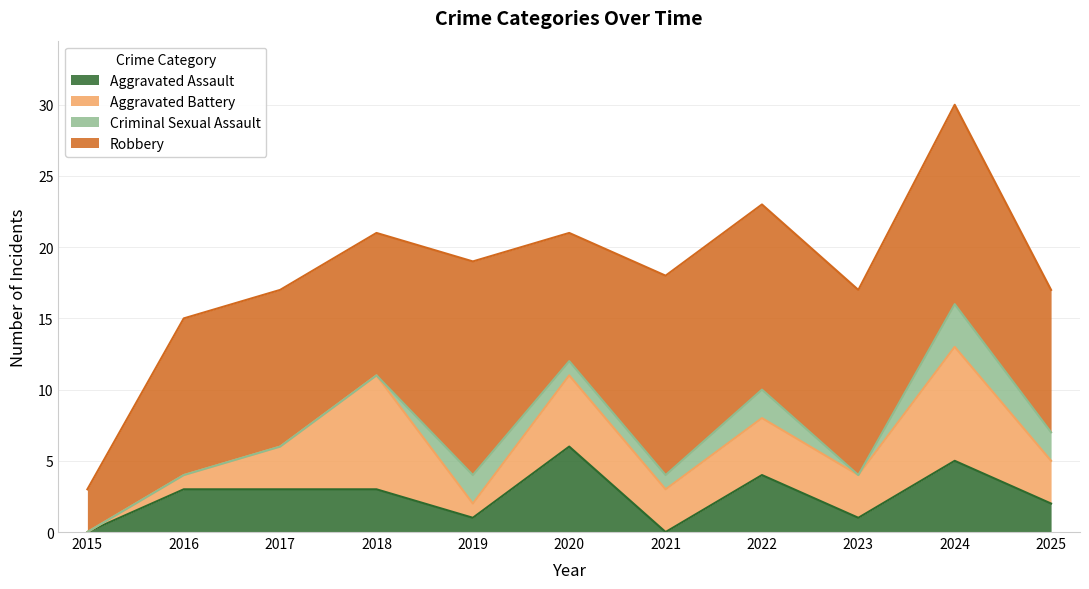

List the series in order of their peak value, lowest first.

Criminal Sexual Assault, Aggravated Assault, Aggravated Battery, Robbery